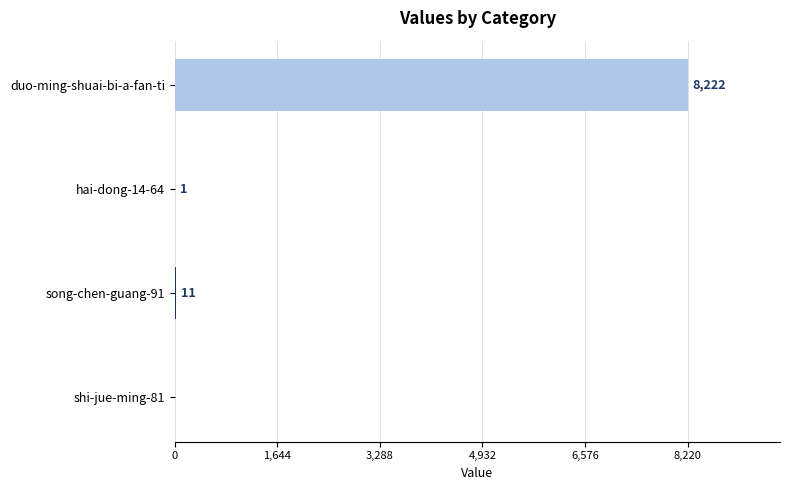

Which label corresponds to the largest value in the chart?

duo-ming-shuai-bi-a-fan-ti